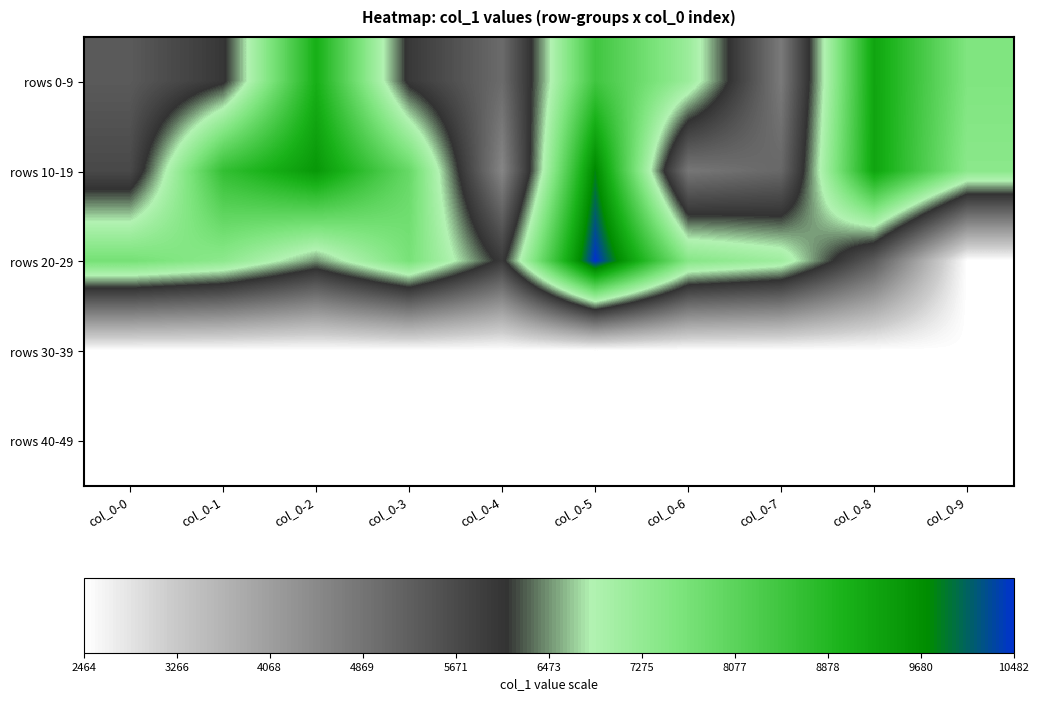

Reading left to right, transcribe all the data shown in this chart.

rows 0-9: col_0-0=5361	col_0-1=6030	col_0-2=9072	col_0-3=6002	col_0-4=5039	col_0-5=8464	col_0-6=7165	col_0-7=4752	col_0-8=9269	col_0-9=7548
rows 10-19: col_0-0=5691	col_0-1=8646	col_0-2=9513	col_0-3=7902	col_0-4=4532	col_0-5=9804	col_0-6=4821	col_0-7=5106	col_0-8=9287	col_0-9=7396
rows 20-29: col_0-0=7699	col_0-1=7366	col_0-2=6469	col_0-3=7659	col_0-4=5971	col_0-5=10482	col_0-6=7459	col_0-7=7110	col_0-8=5328	col_0-9=2464
rows 30-39: col_0-0=2464	col_0-1=2464	col_0-2=2464	col_0-3=2464	col_0-4=2464	col_0-5=2464	col_0-6=2464	col_0-7=2464	col_0-8=2464	col_0-9=2464
rows 40-49: col_0-0=2464	col_0-1=2464	col_0-2=2464	col_0-3=2464	col_0-4=2464	col_0-5=2464	col_0-6=2464	col_0-7=2464	col_0-8=2464	col_0-9=2464